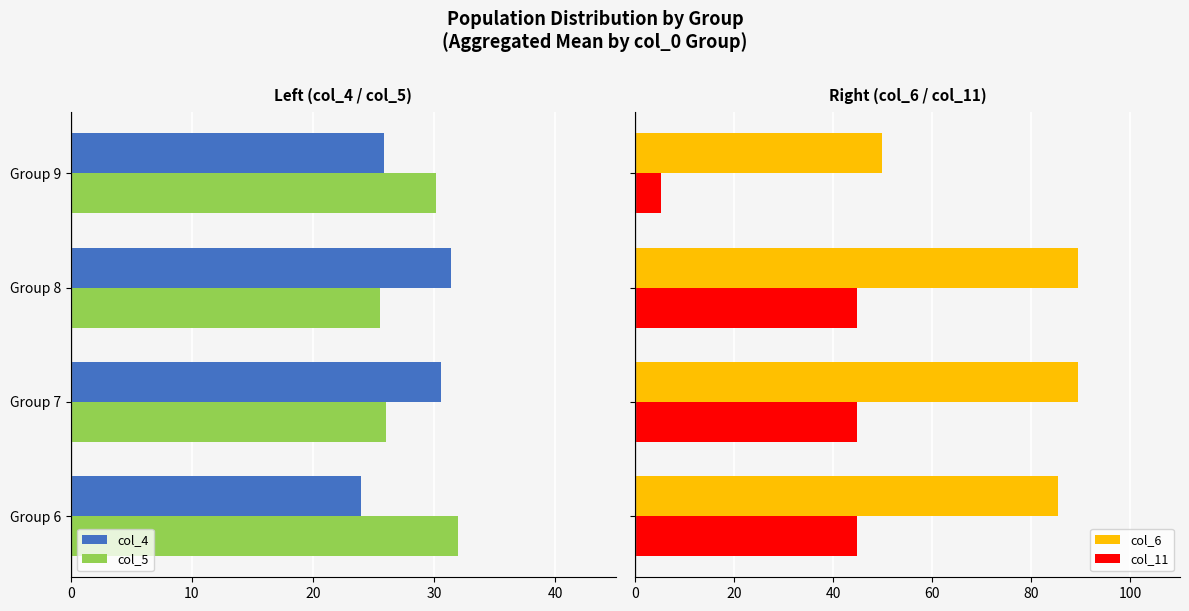

What is the difference between the maximum and second lowest values in the col_6 series?

4.0